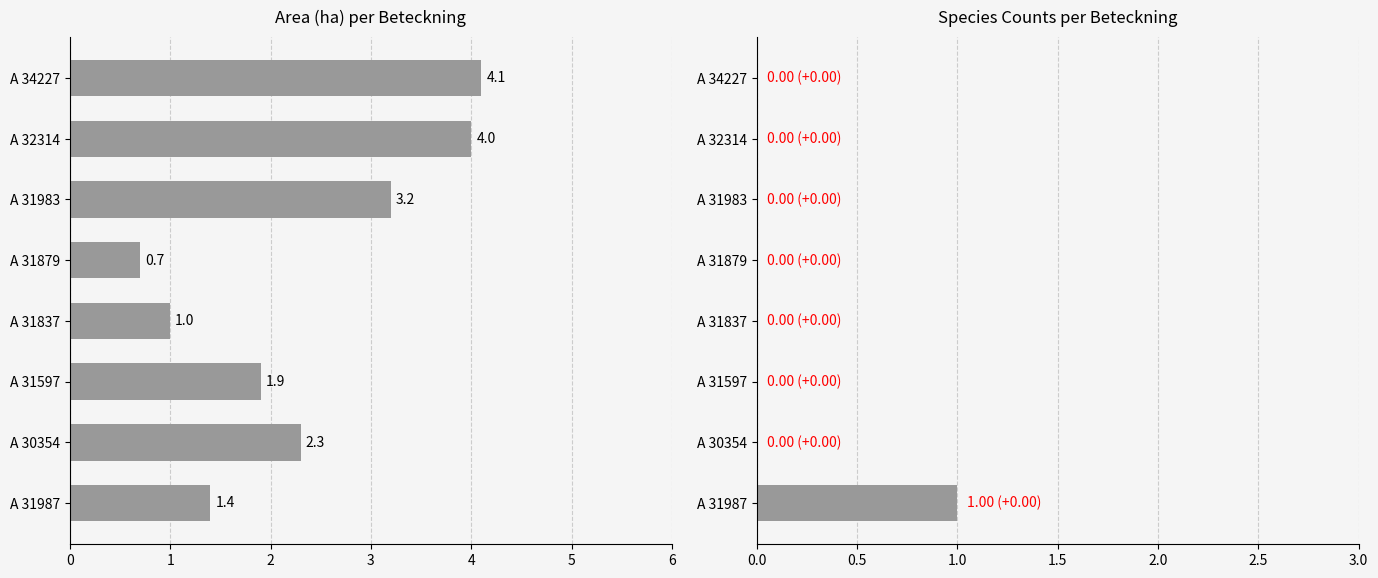

What is the total value across all series at A 31837?

1.0